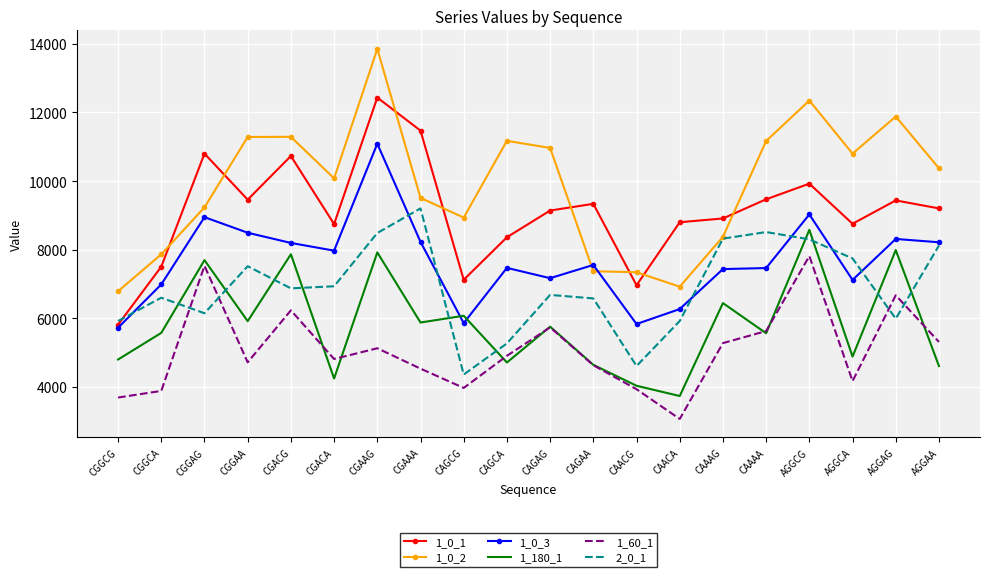

Which series has the largest total across all categories?

1_0_2